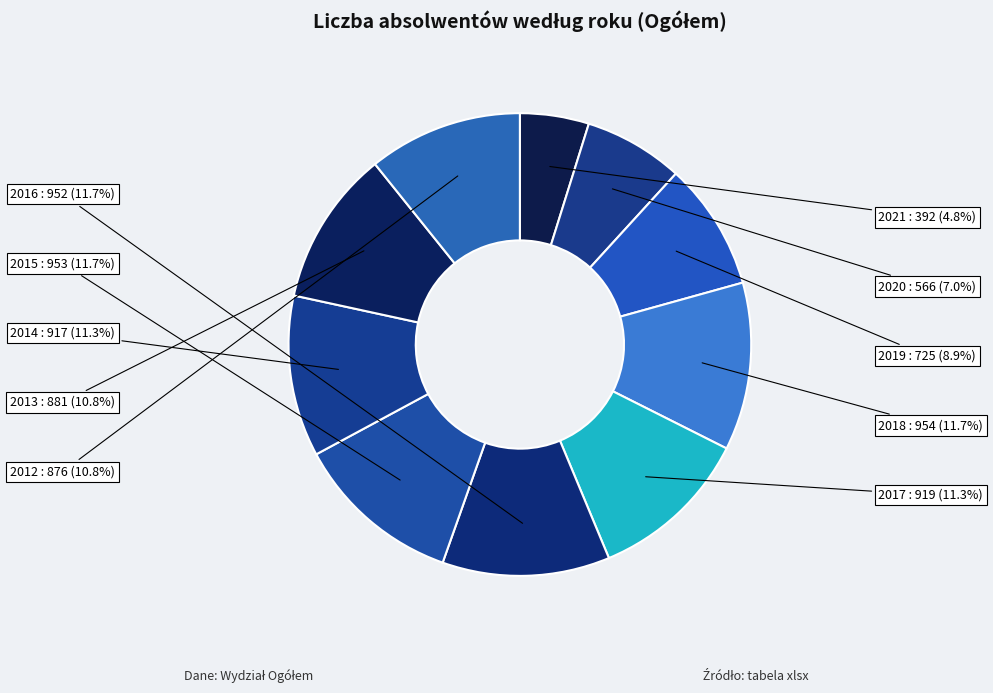

What is the ratio of the value at 2014 to the value at 2020?

1.6